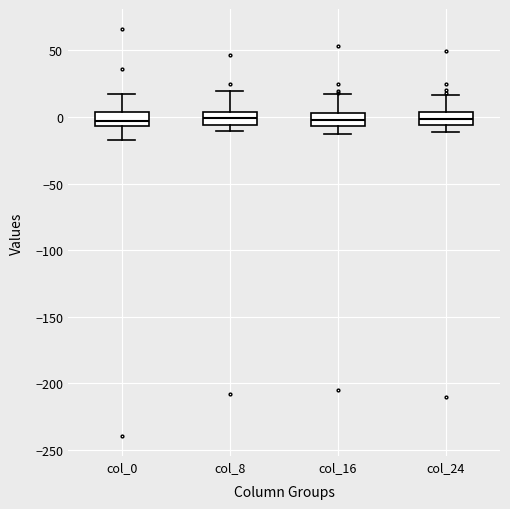

Reading left to right, transcribe this box plot: for each box, give where its median line is, the range the box spans, and where its two whiskers end, as read against the y-axis. The values are not printed on the chart, so give them approximately, as read against the axis.

col_0: median -5 (inside the box), box -5 to 5, whiskers -15 to 20
col_8: median 0, box -5 to 5, whiskers -10 to 20
col_16: median 0, box -5 to 5, whiskers -15 to 20
col_24: median 0, box -5 to 5, whiskers -10 to 15